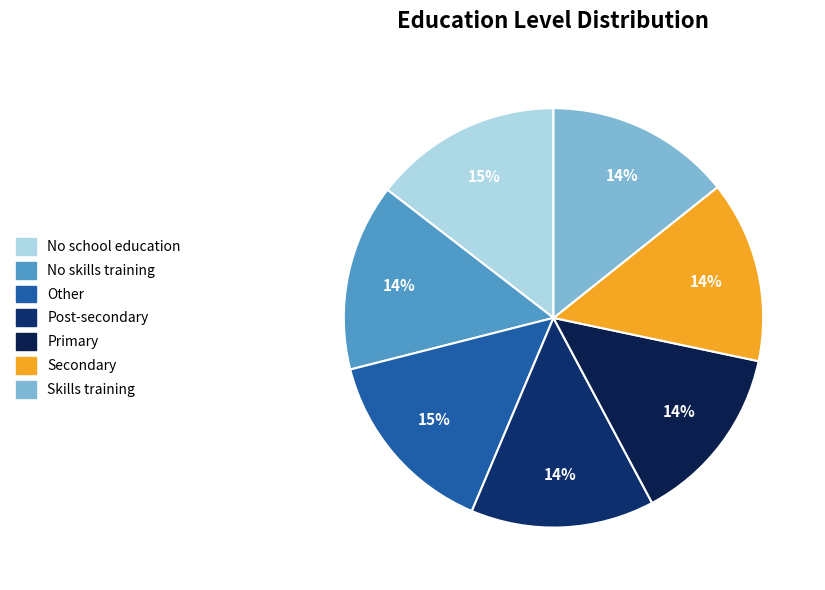

What is the largest slice in the pie chart?

Other